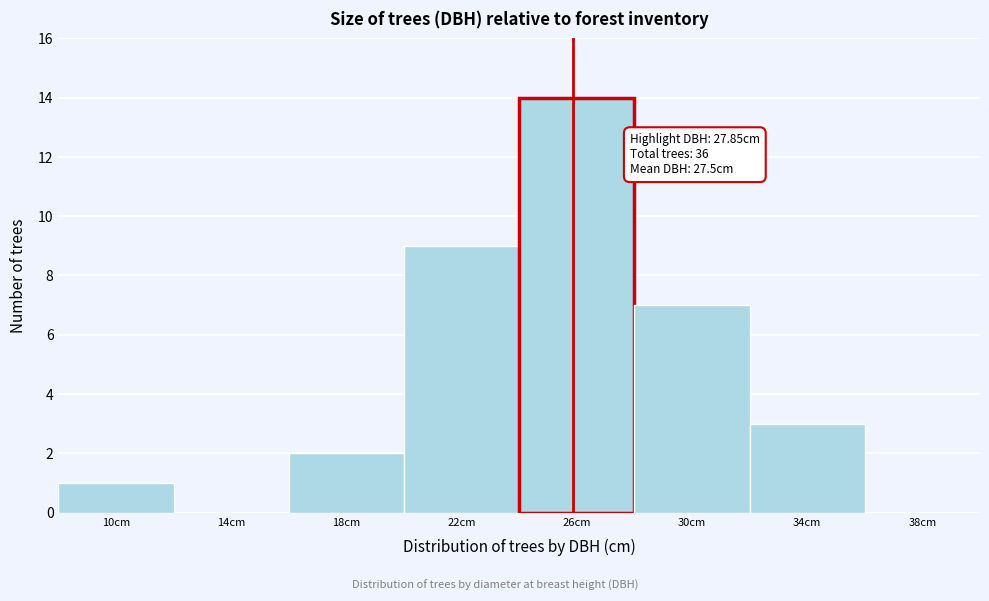

Reading right to left, transcribe all the data shown in this chart.

38cm=0	34cm=3	30cm=7	26cm=14	22cm=9	18cm=2	14cm=0	10cm=1